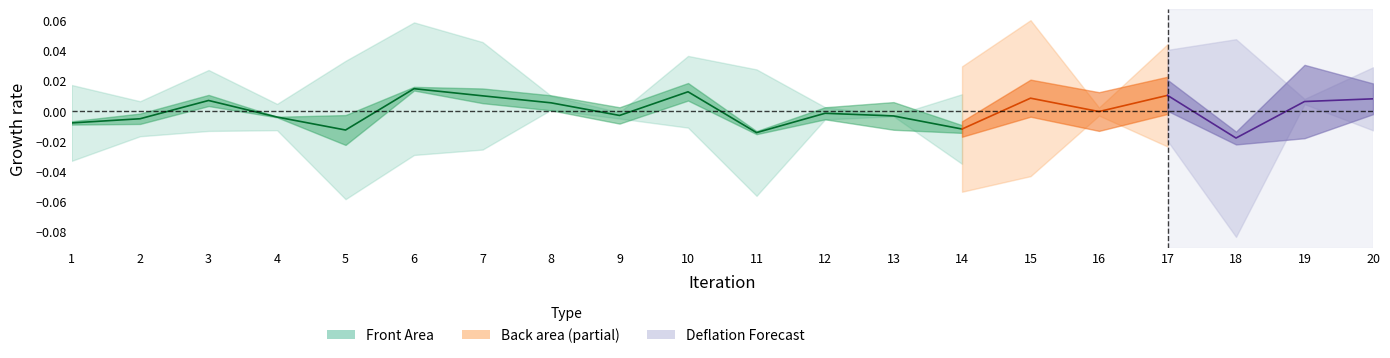

True or false: the data has more than 0 interior local peaks.

True